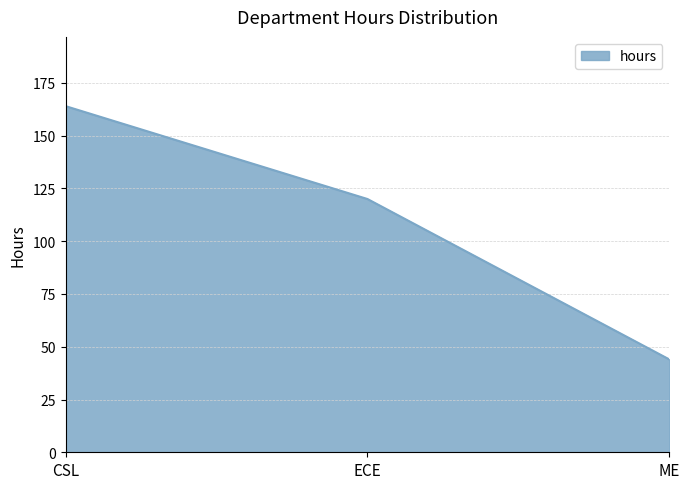

What is the sum of all values?

328